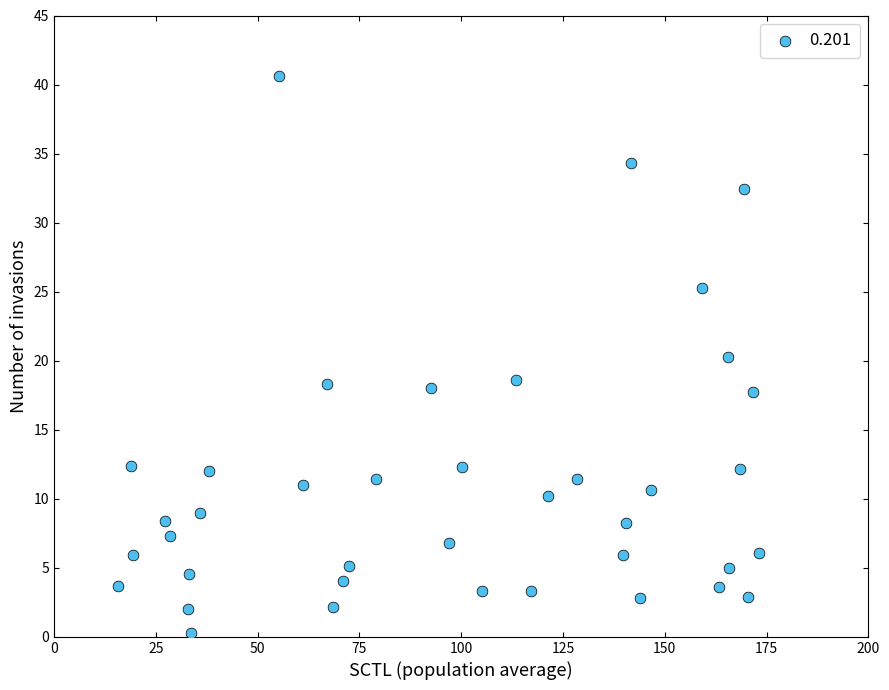

What is the range of X values (max minus min)?

157.3